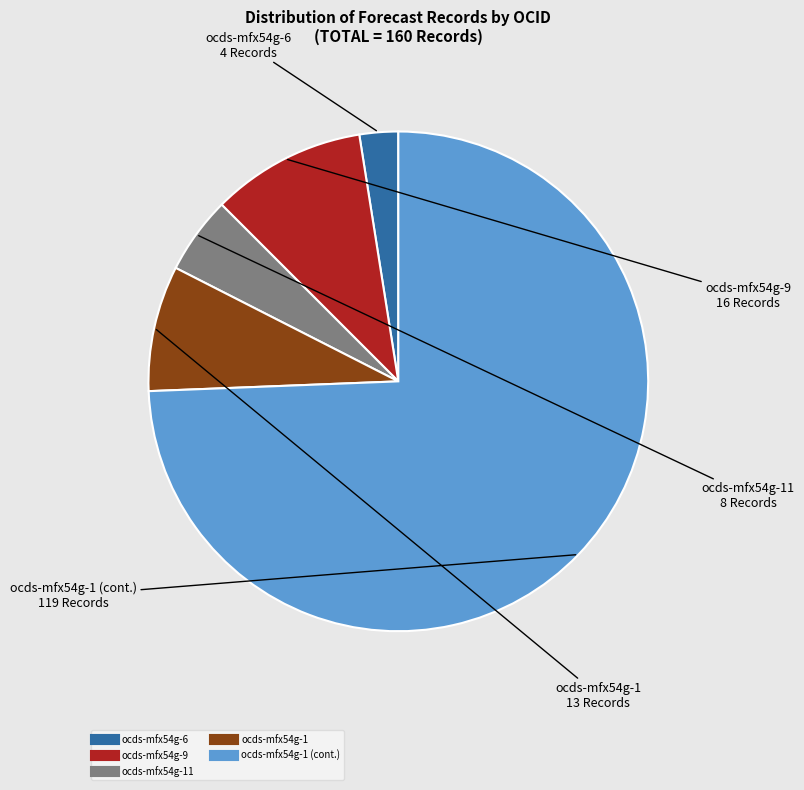

Does any single category account for the majority?

Yes